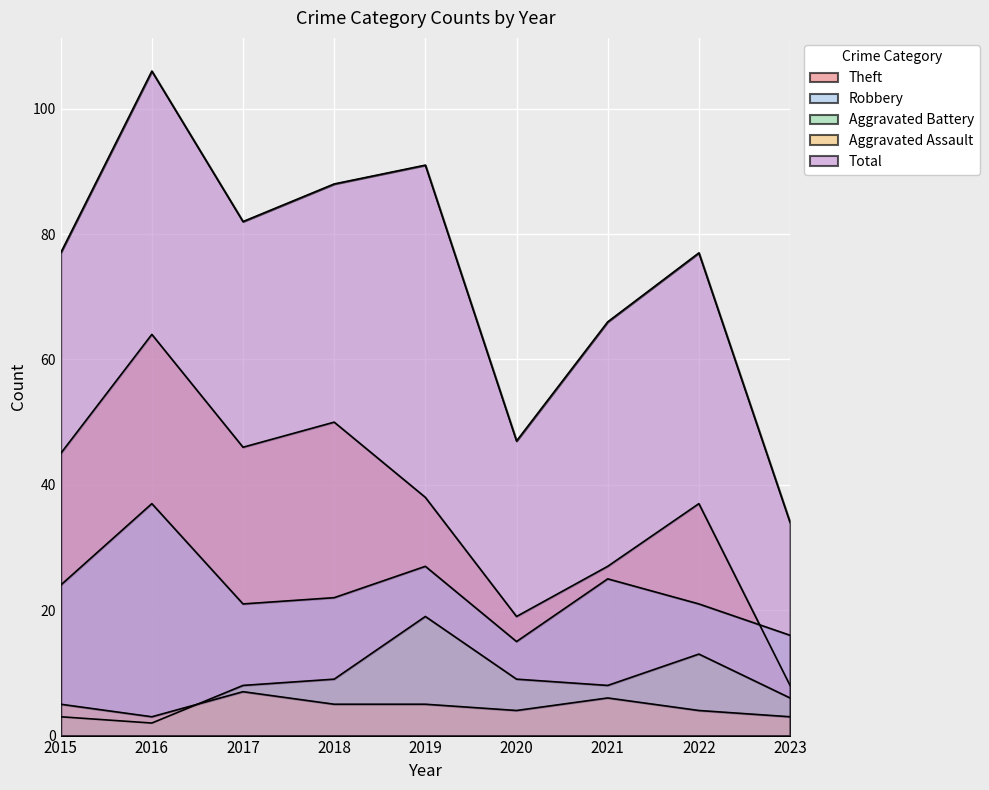

True or false: Total has more than 2 points higher than both neighbors.

True